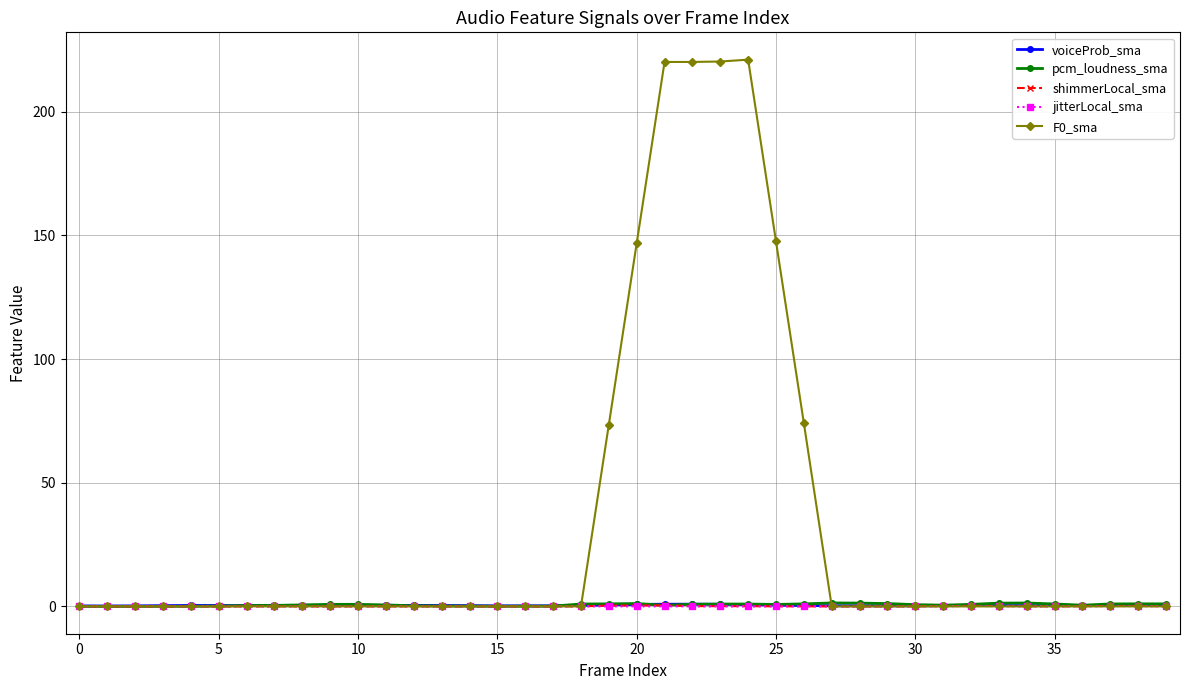

What is the greatest value displayed?

221.1